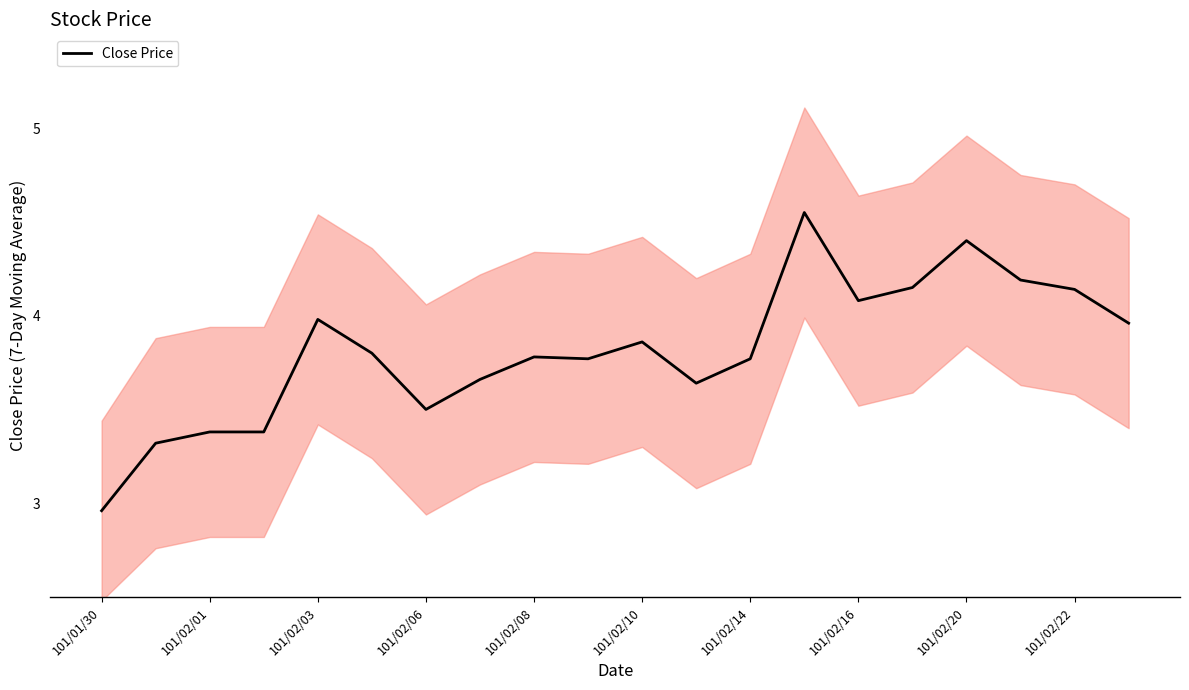

At which category does the chart reach its peak across all series?

13